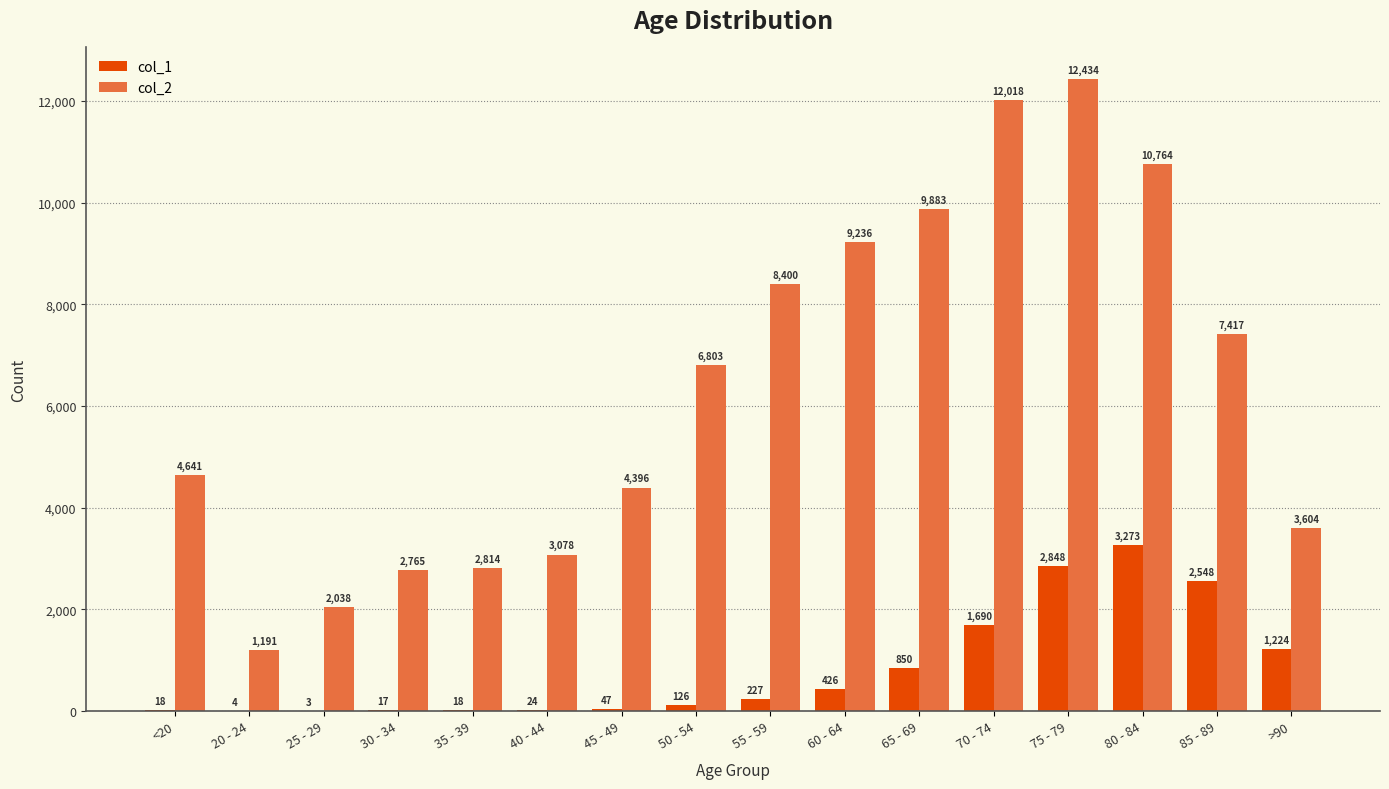

Does the chart contain stacked bars?

No